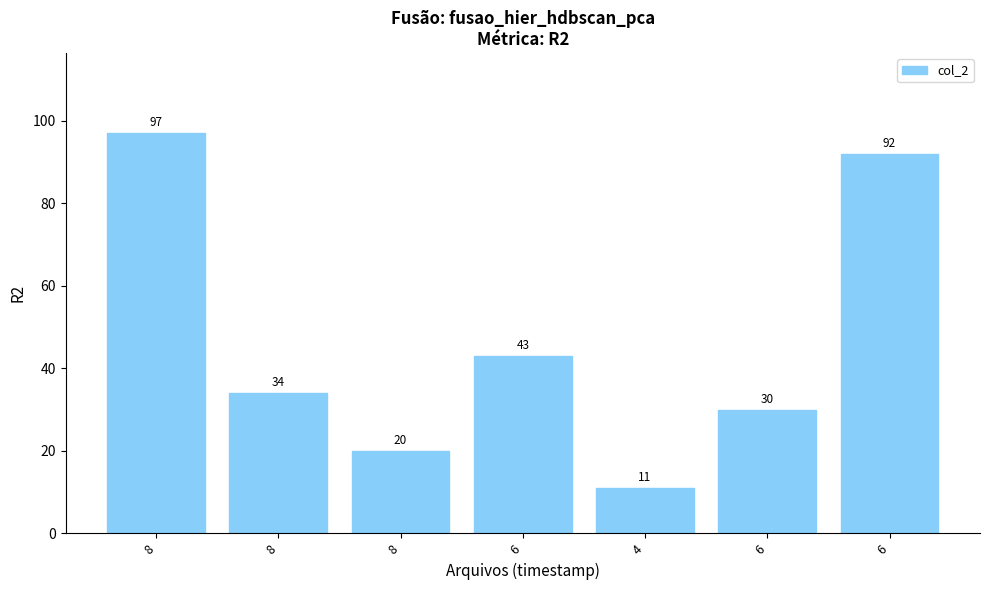

What value does the data have at 6?

43